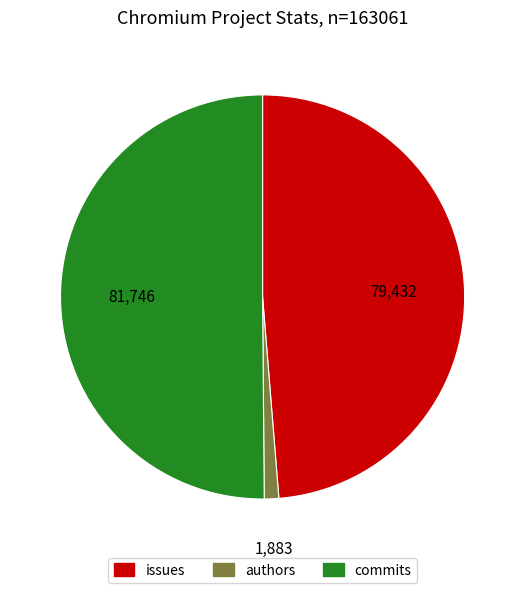

Combined, do commits and issues account for over 50%?

Yes